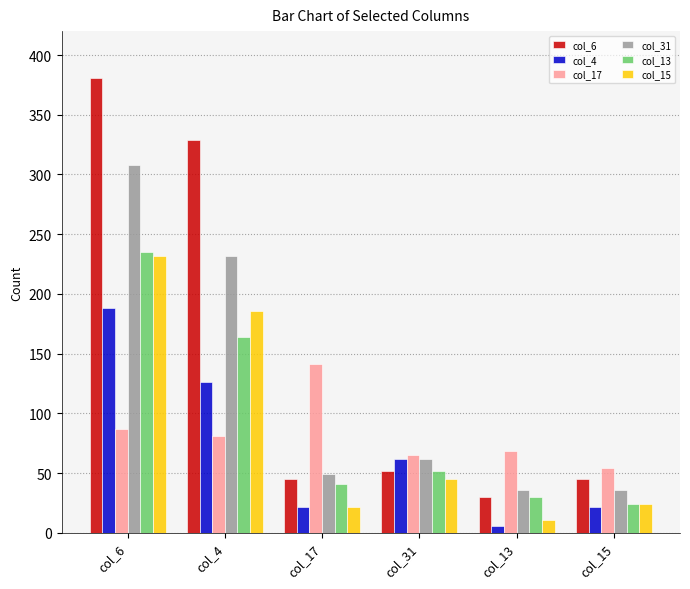

How many groups of bars are there?

6